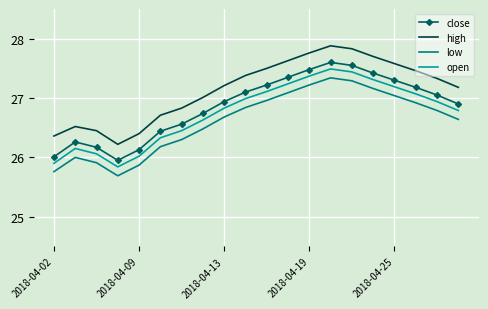

Rank the series by their average value, from lowest to highest.

low, open, close, high